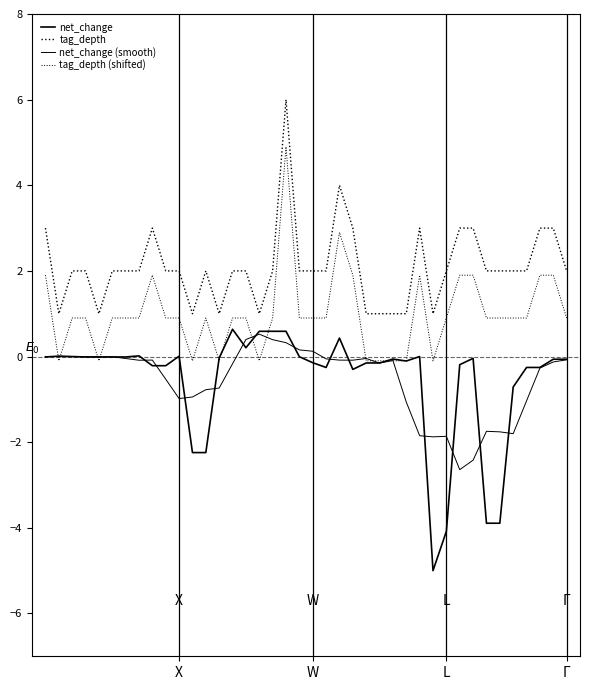

How many positive values does the tag_depth (shifted) series have?

30